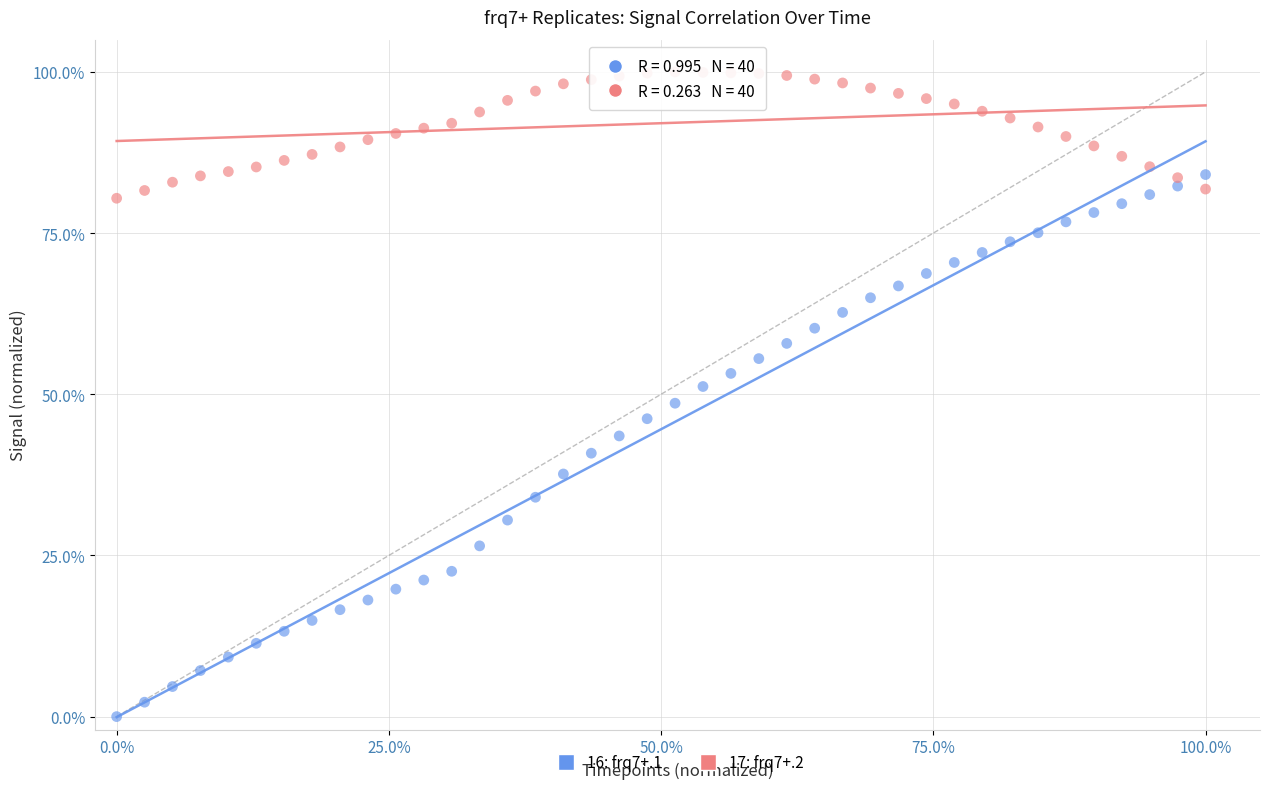

Which series contains the lowest Y value?

16: frq7+.1